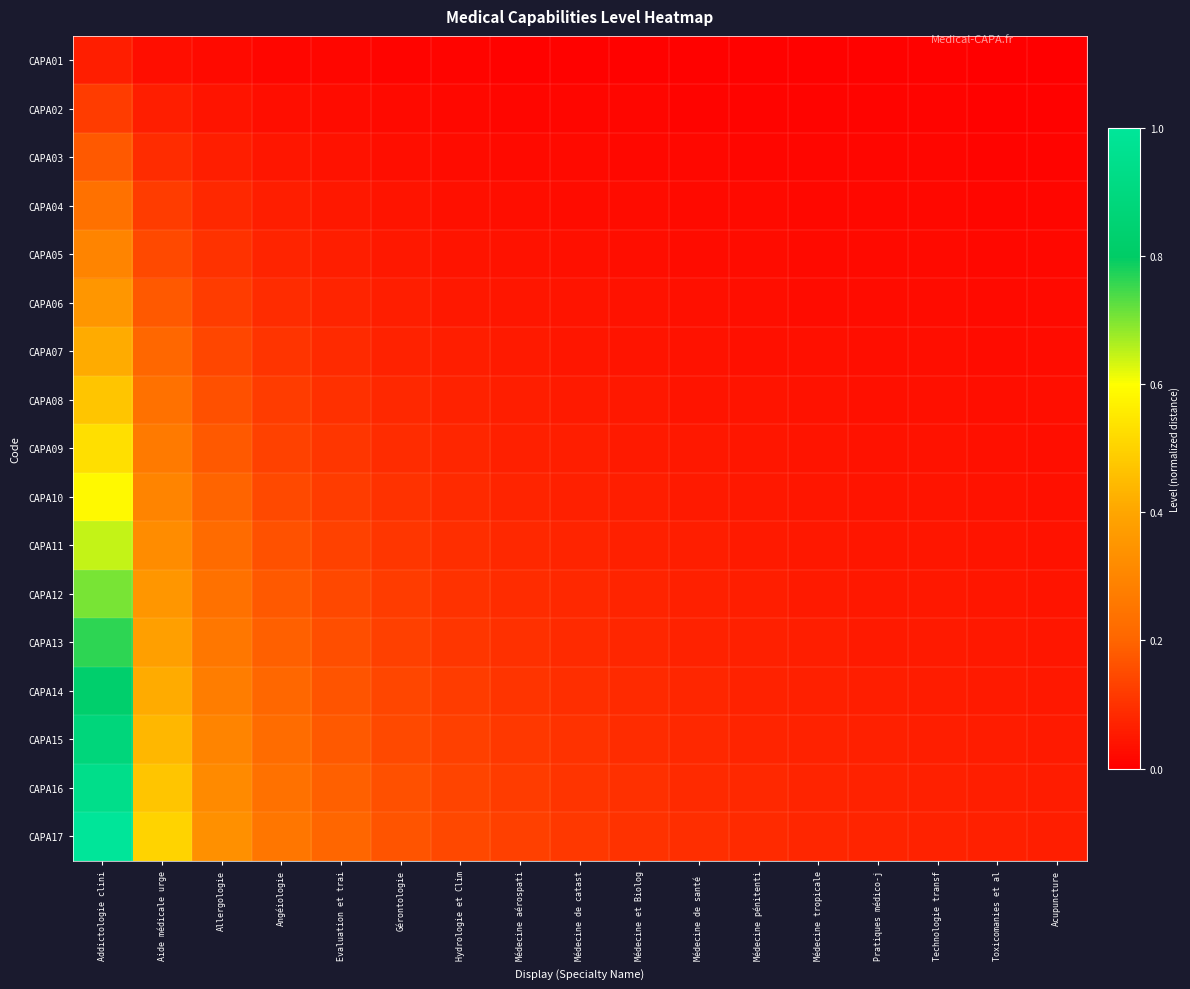

What is the total value across all series at Médecine de santé ?

0.8